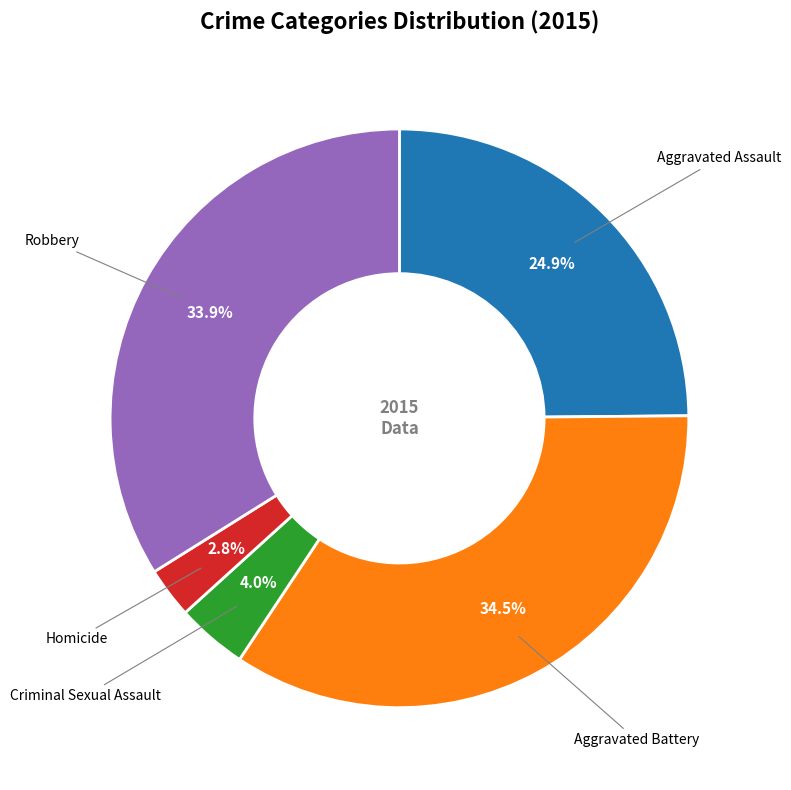

To the nearest percent, what is the difference between the largest and smallest slice percentages?

32%